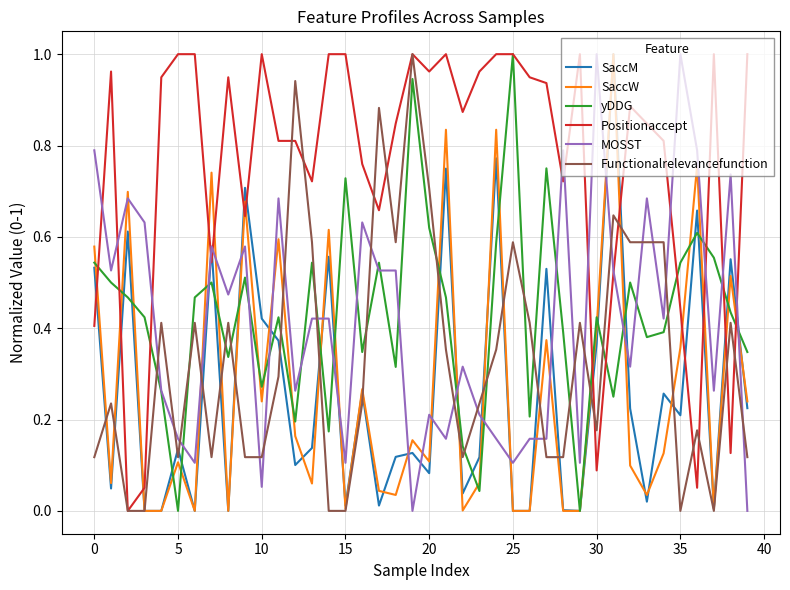

True or false: SaccW and Positionaccept cross at least once.

True